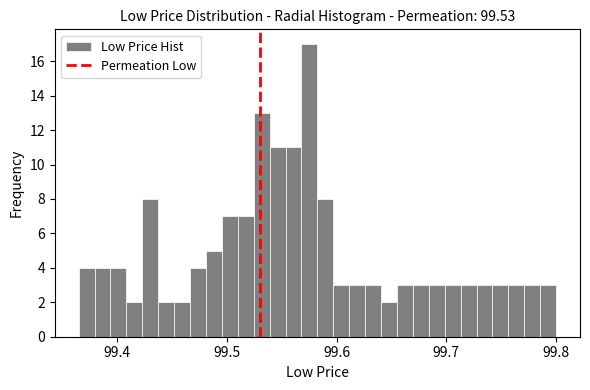

Around what value on the x-axis is the tallest bar? Give the approximate position of its centre, as read against the axis.

99.58